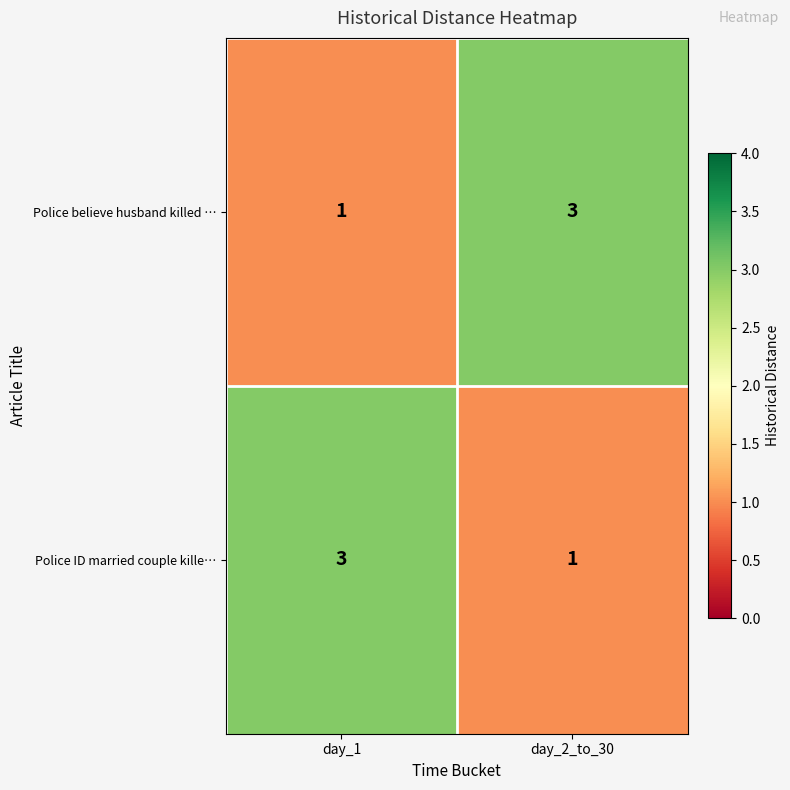

What is the greatest value displayed?

3